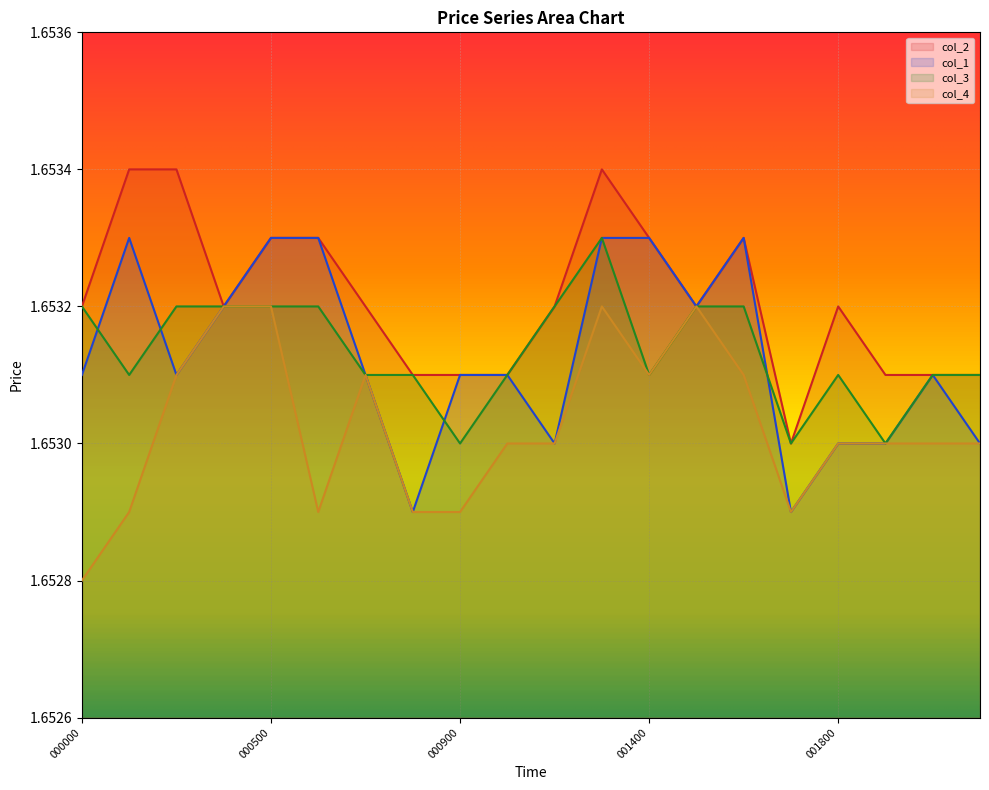

At which label does col_2 reach its peak?

000200